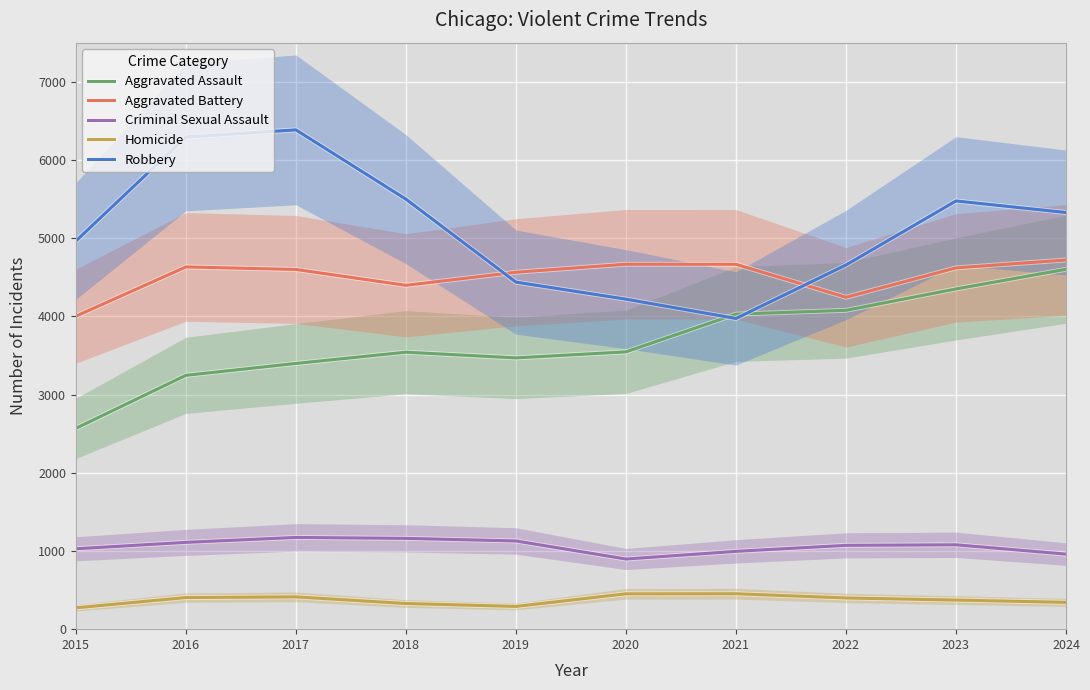

Is this an area chart (filled region under the line)?

No